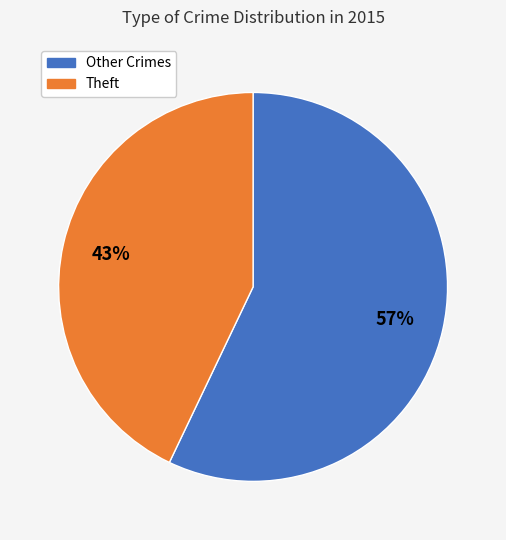

To the nearest percent, what is the difference between the largest and smallest slice percentages?

14%